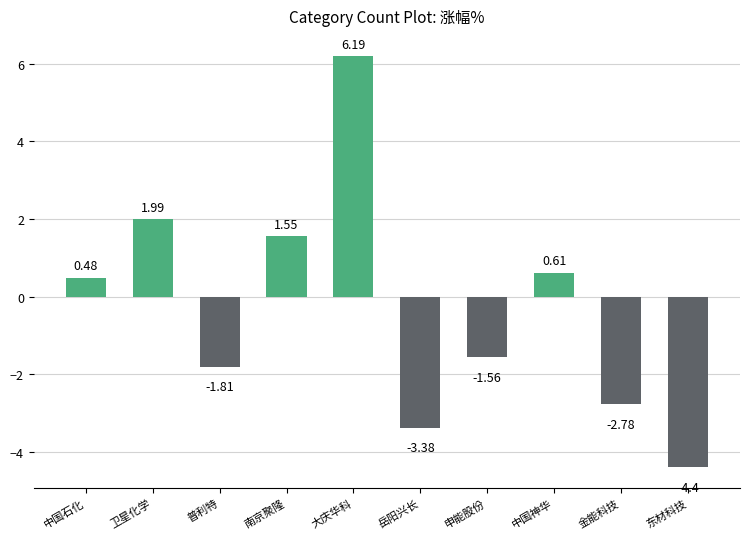

What is the difference between the maximum and minimum values?

10.6